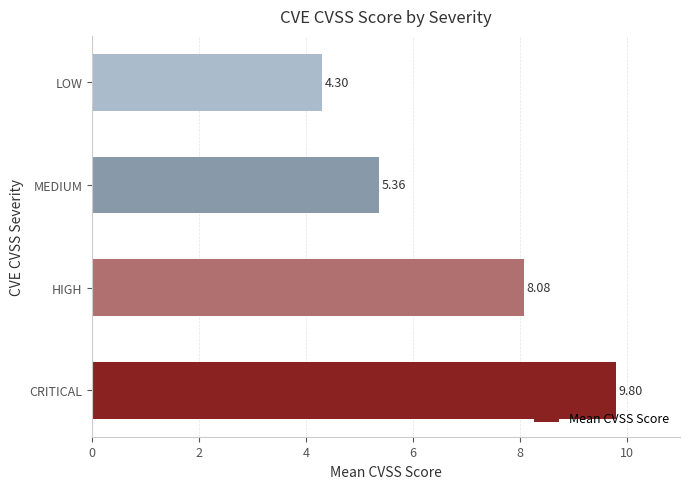

How many categories are shown in the chart?

4